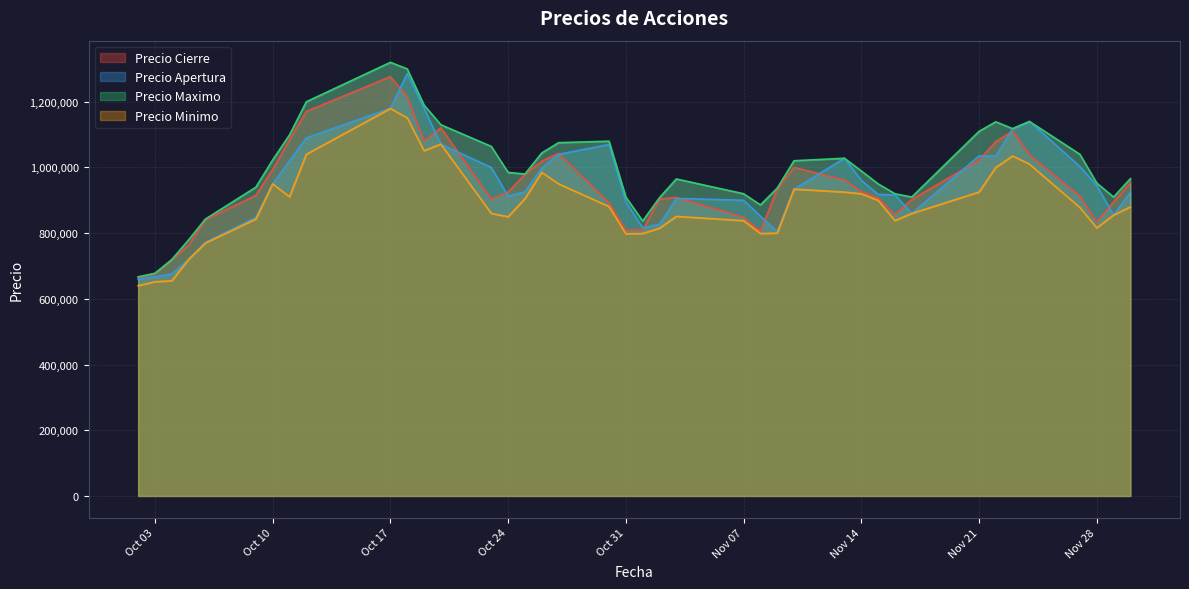

What is the highest value of the Precio Cierre series?

1276269